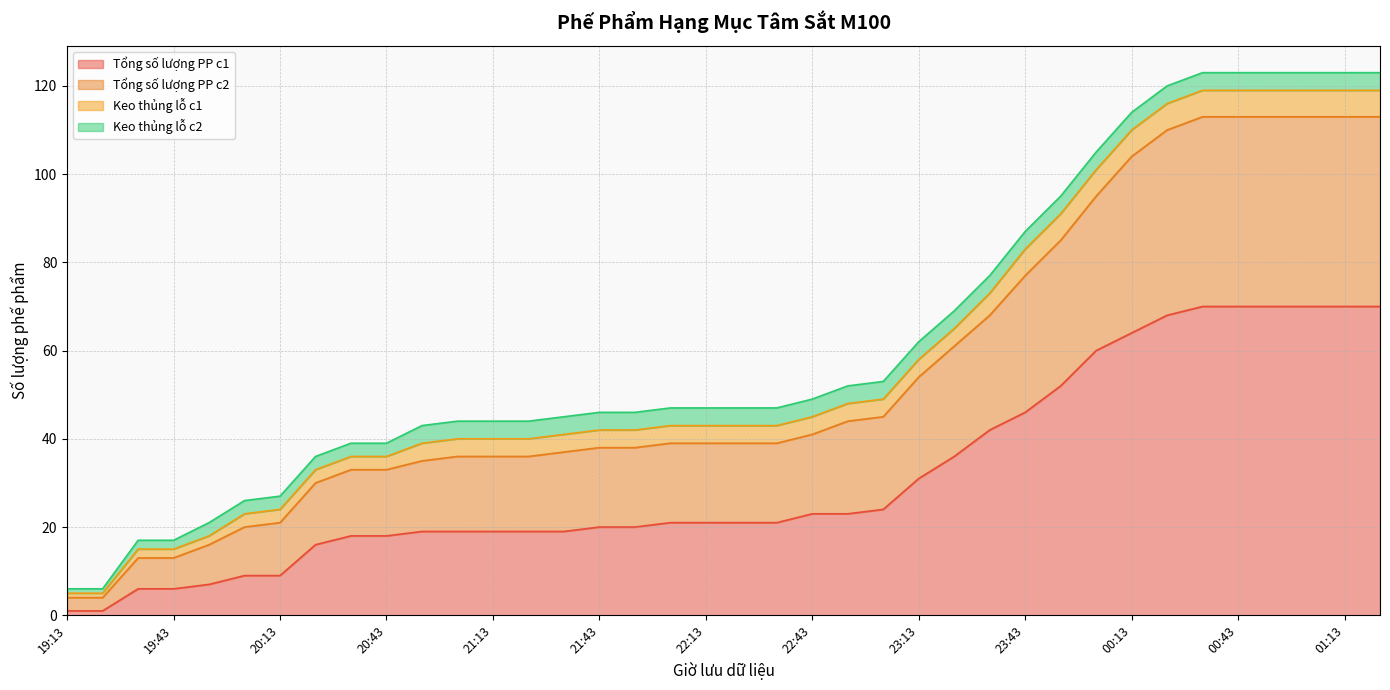

What is the average value of the Tổng số lượng PP c1 series?

32